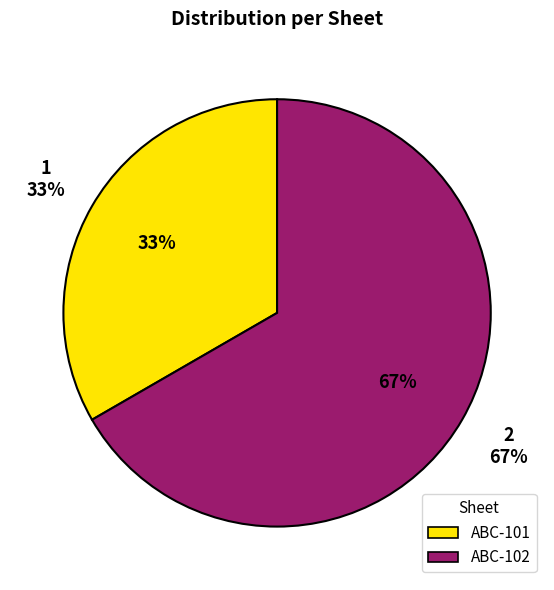

What percentage is the ABC-102 slice, to the nearest percent?

67%